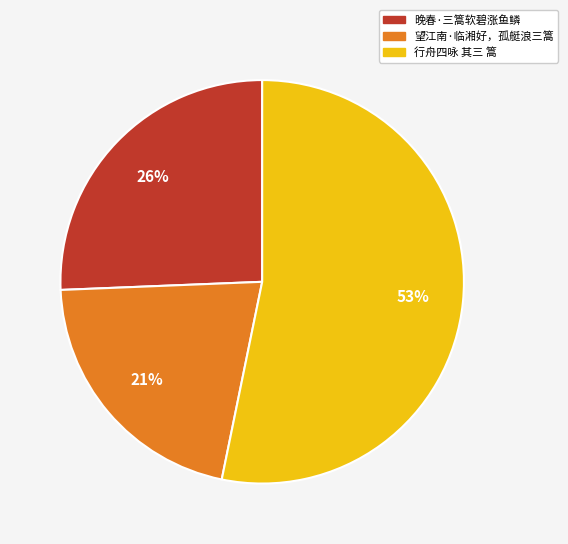

How many segments does this pie chart have?

3